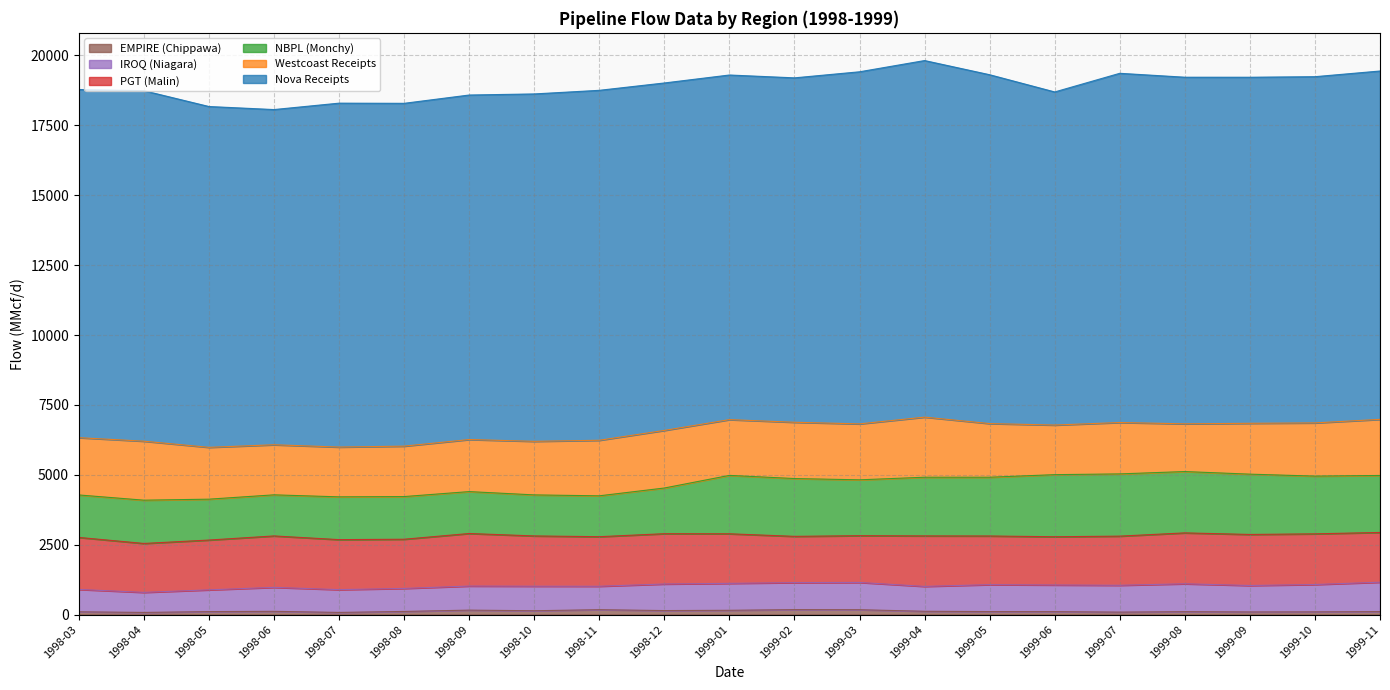

At 1999-03, list the series in order from smallest to largest.

EMPIRE (Chippawa), IROQ (Niagara), PGT (Malin), NBPL (Monchy), Westcoast Receipts, Nova Receipts